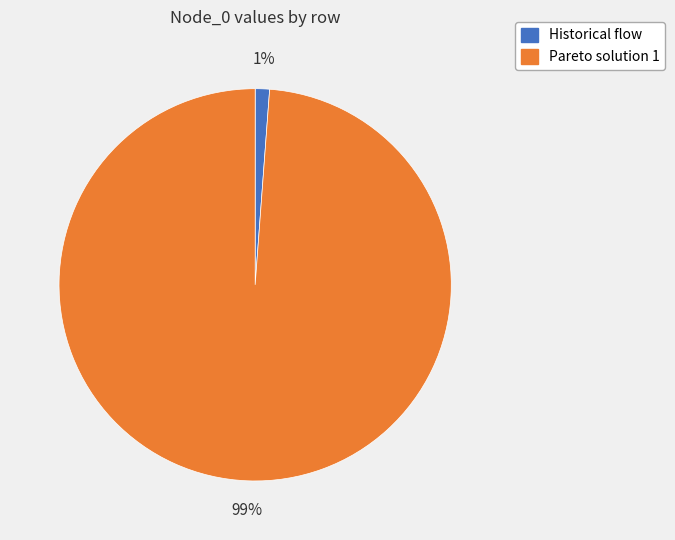

Which slice is the largest?

Pareto solution 1